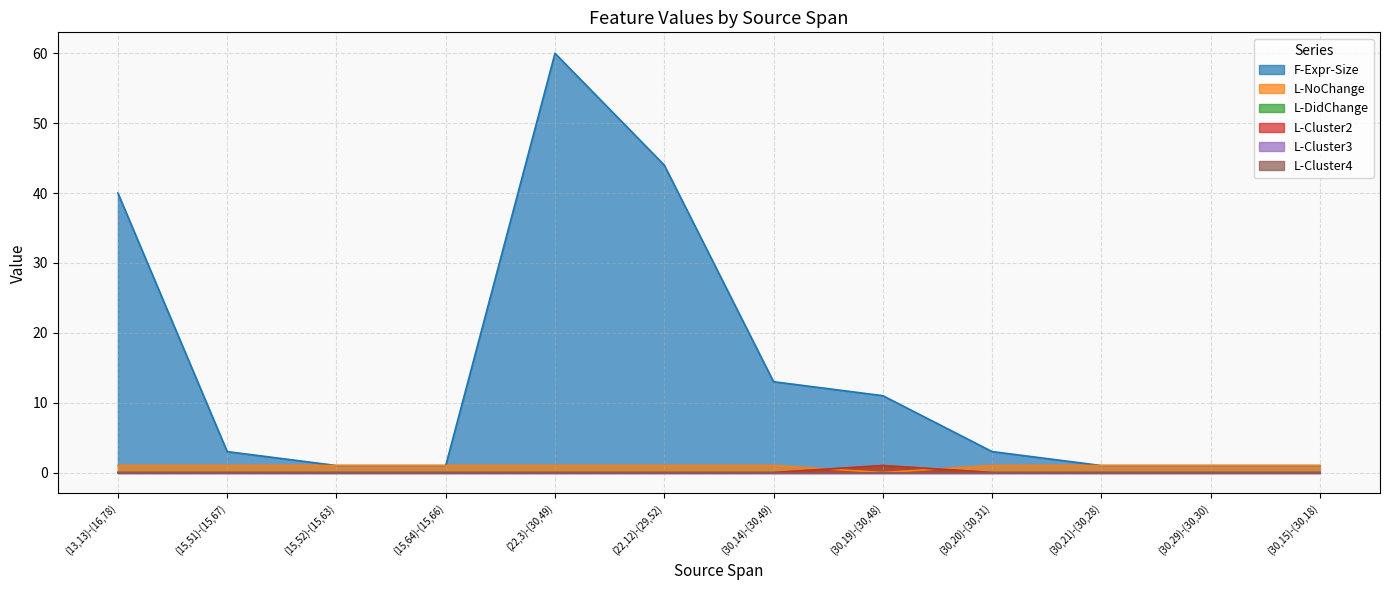

How many values in the F-Expr-Size series exceed 3?

5